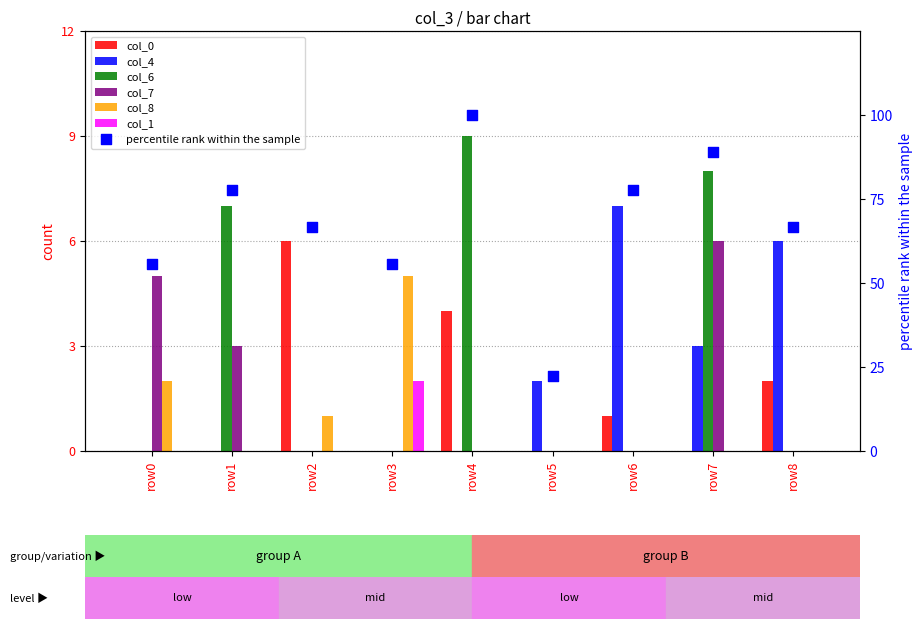

What are all the series names shown in the legend?

col_0, col_4, col_6, col_7, col_8, col_1